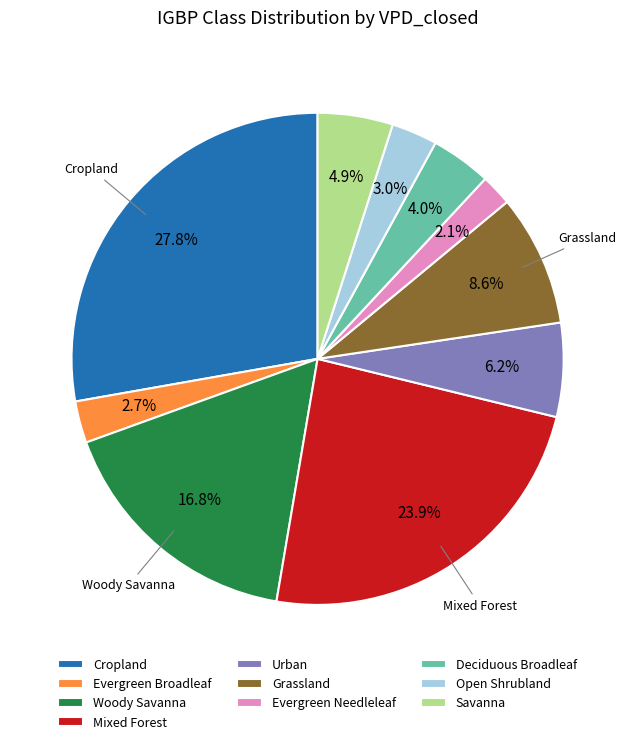

Which slice is the smallest?

Evergreen Needleleaf